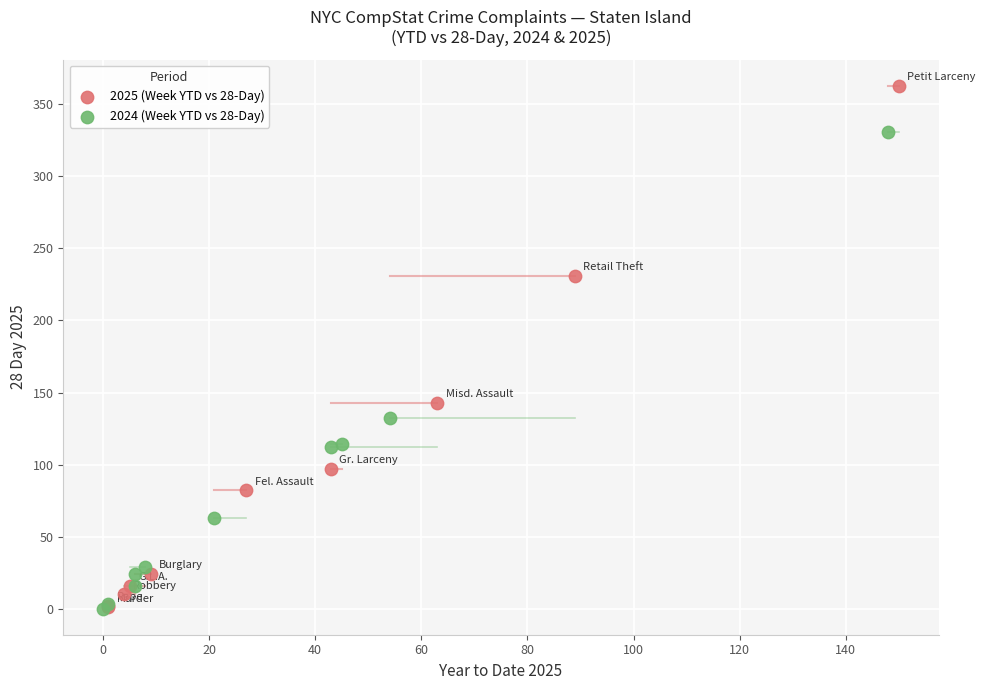

Which series reaches the maximum Y coordinate?

2025 (Week YTD vs 28-Day)